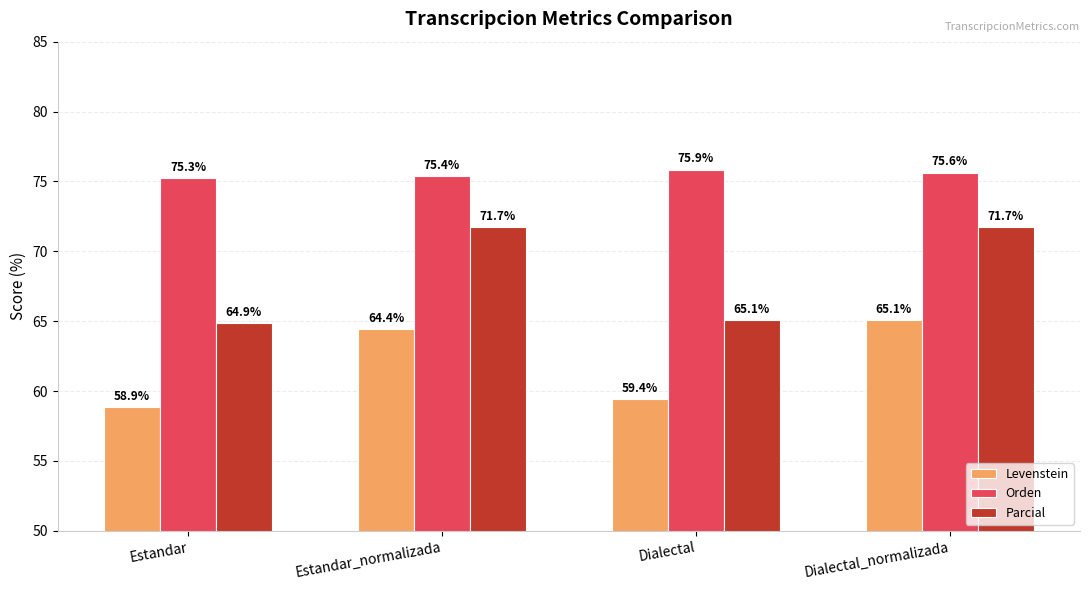

The value of Orden at Estandar_normalizada is 75.4. True or false?

True